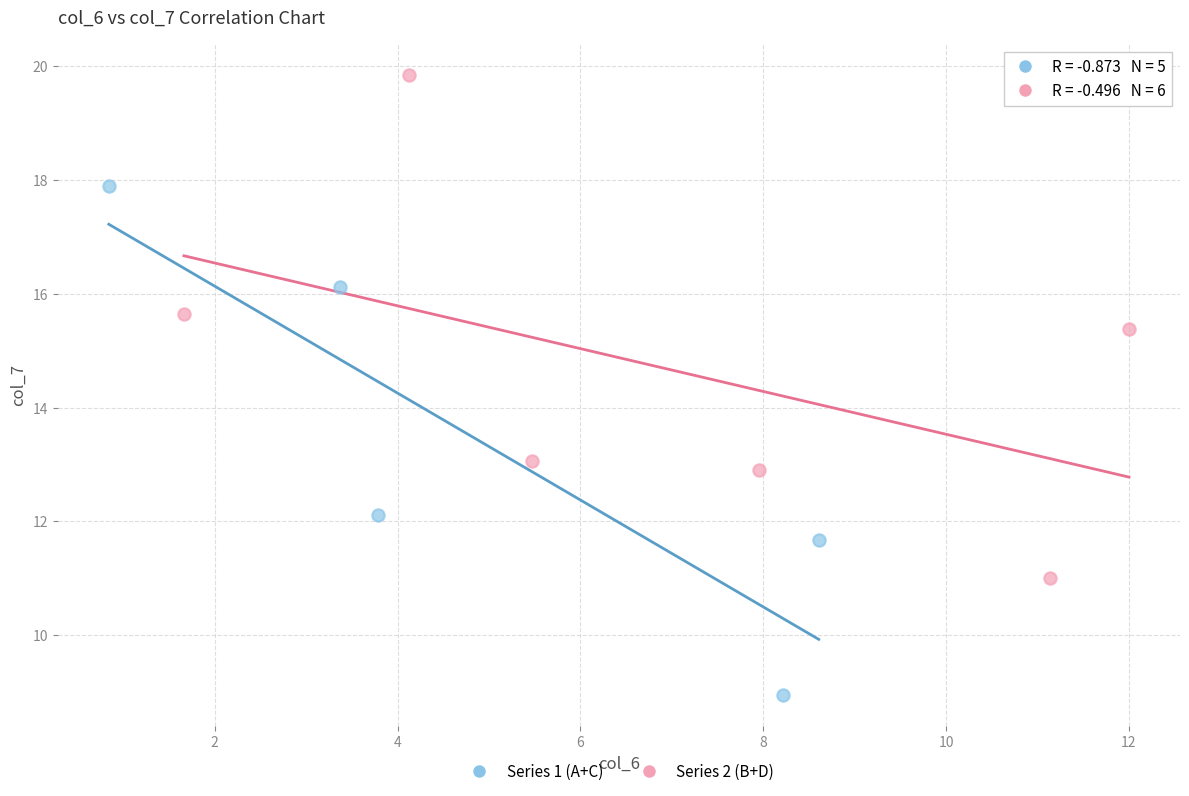

Which series contains the lowest Y value?

Series 1 (A+C)